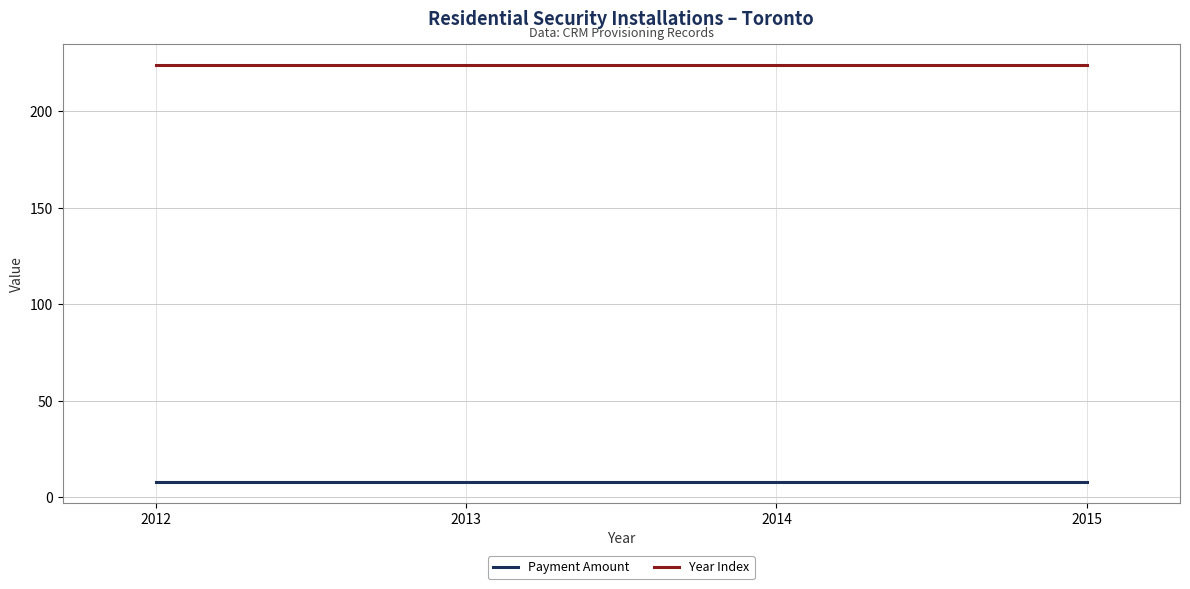

Reading left to right, what are all the values shown in this chart?

Payment Amount: 2012=8	2013=8	2014=8	2015=8
Year Index: 2012=224	2013=224	2014=224	2015=224